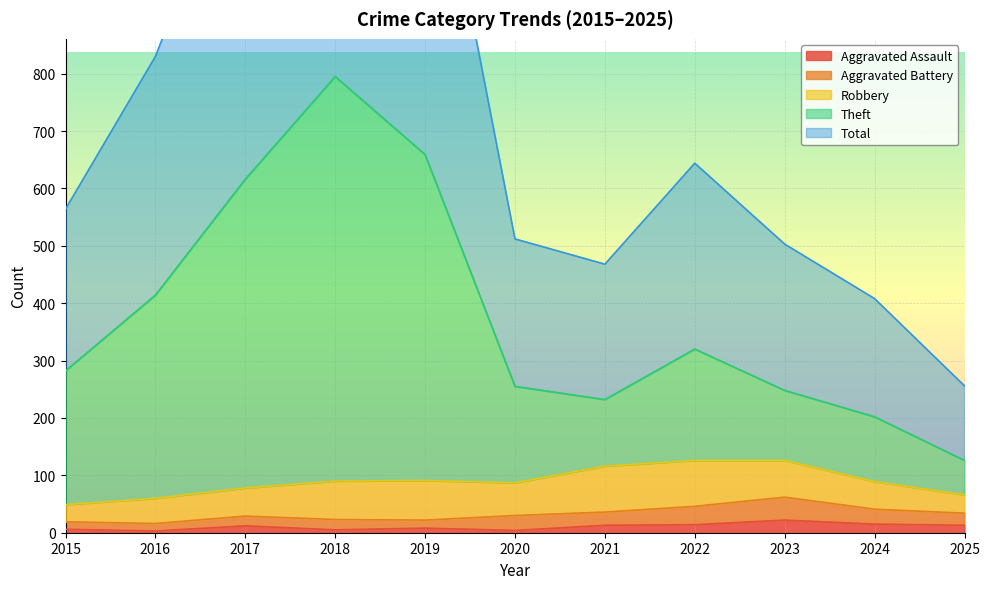

The Aggravated Assault series shows 6 at 2015. True or false?

True